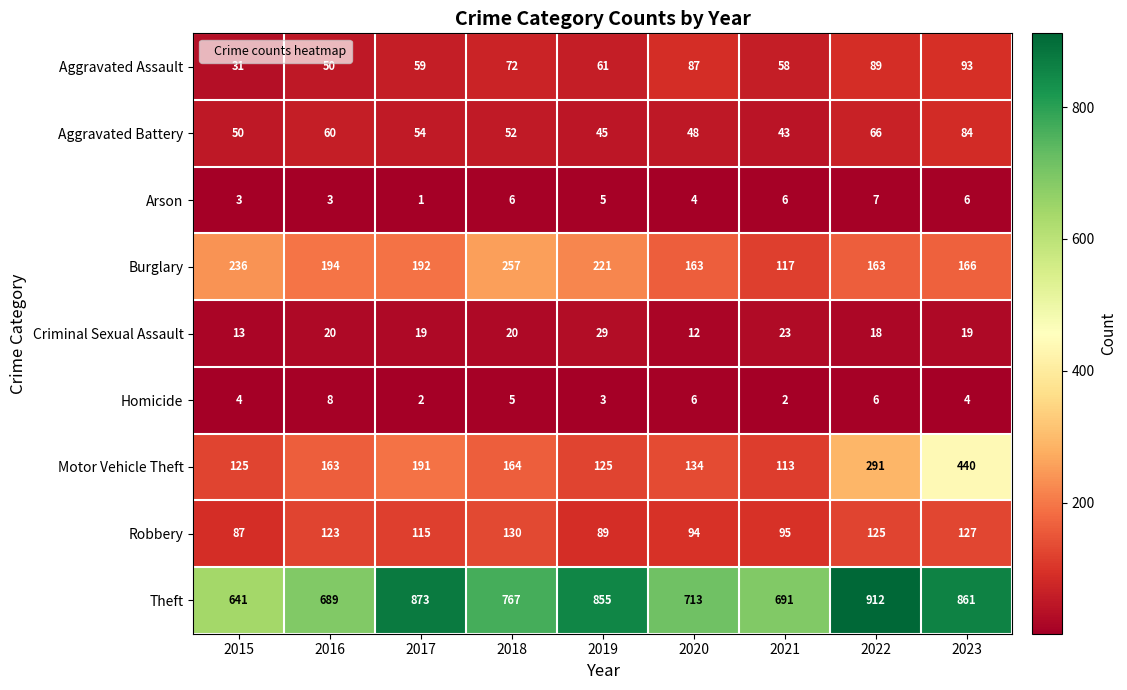

At which category is the sum across all series the highest?

2023